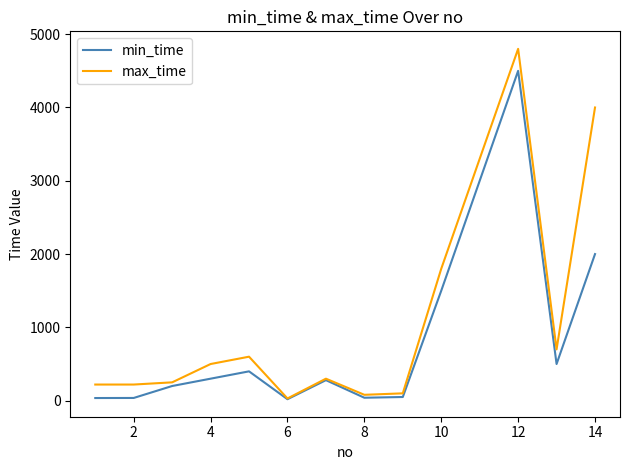

What is the greatest value displayed?

4800